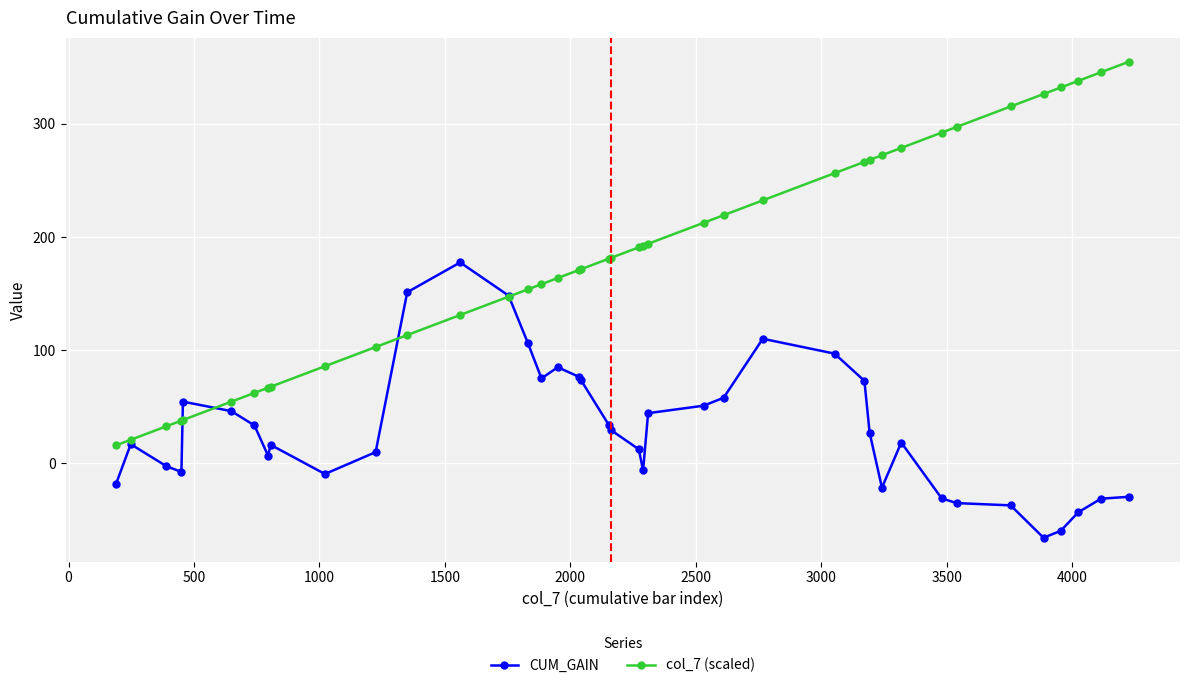

What is the value of the CUM_GAIN point at the 31st from the left?

-21.5